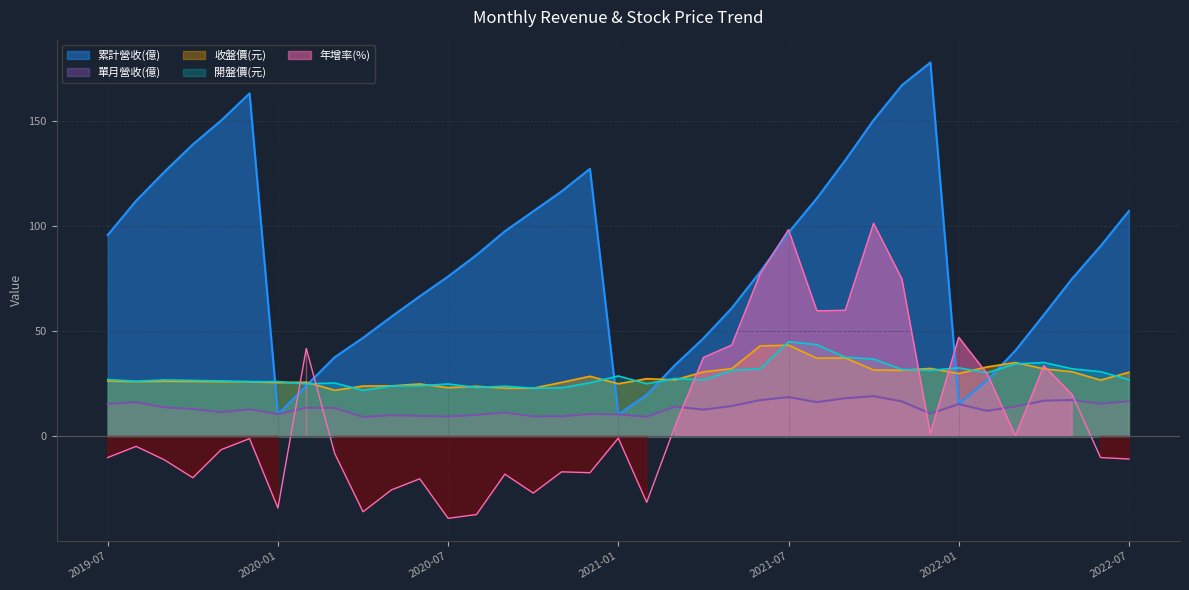

What is the sum of all 收盤價(元) values?

1065.8